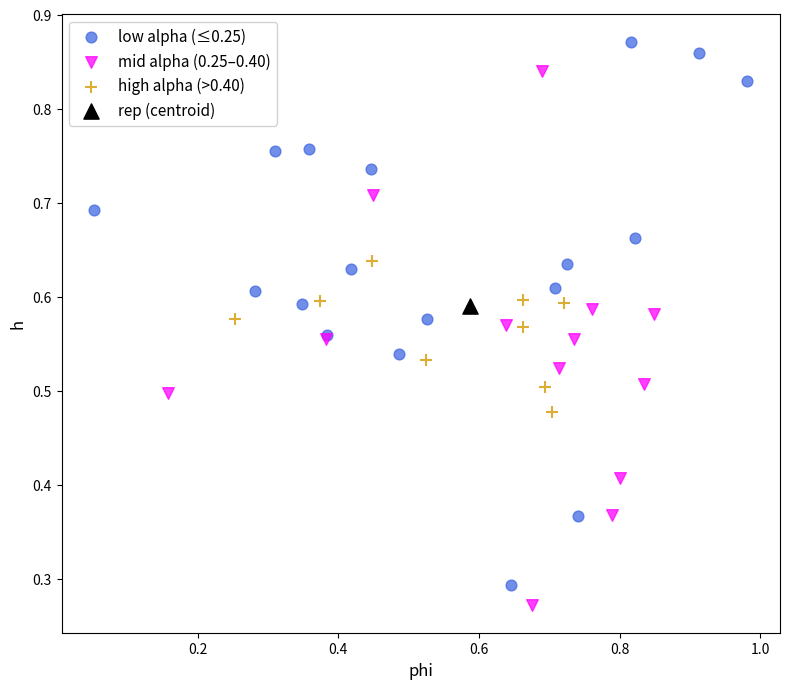

What are all the series names shown in the legend?

low alpha (≤0.25), mid alpha (0.25–0.40), high alpha (>0.40), rep (centroid)